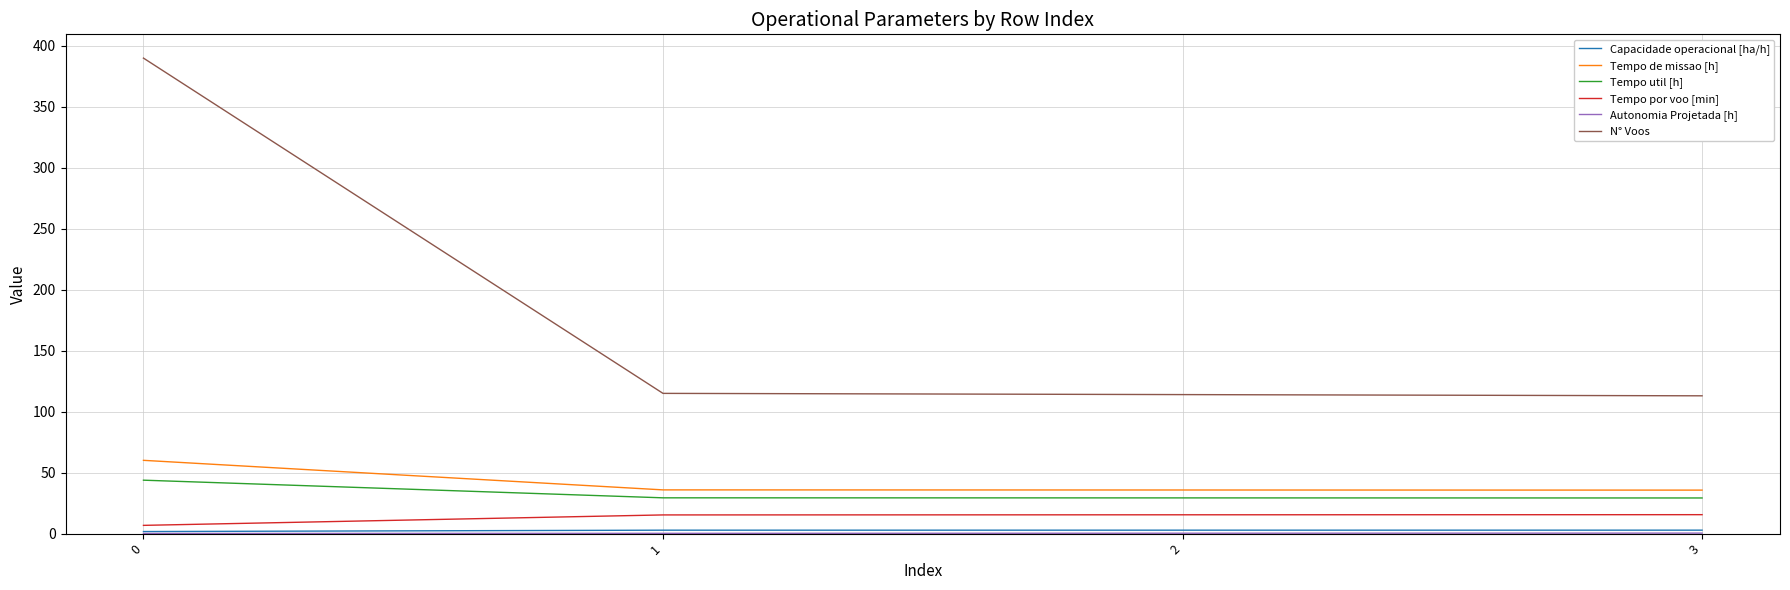

What is the difference between the Tempo por voo [min] values at 3 and 0?

8.8